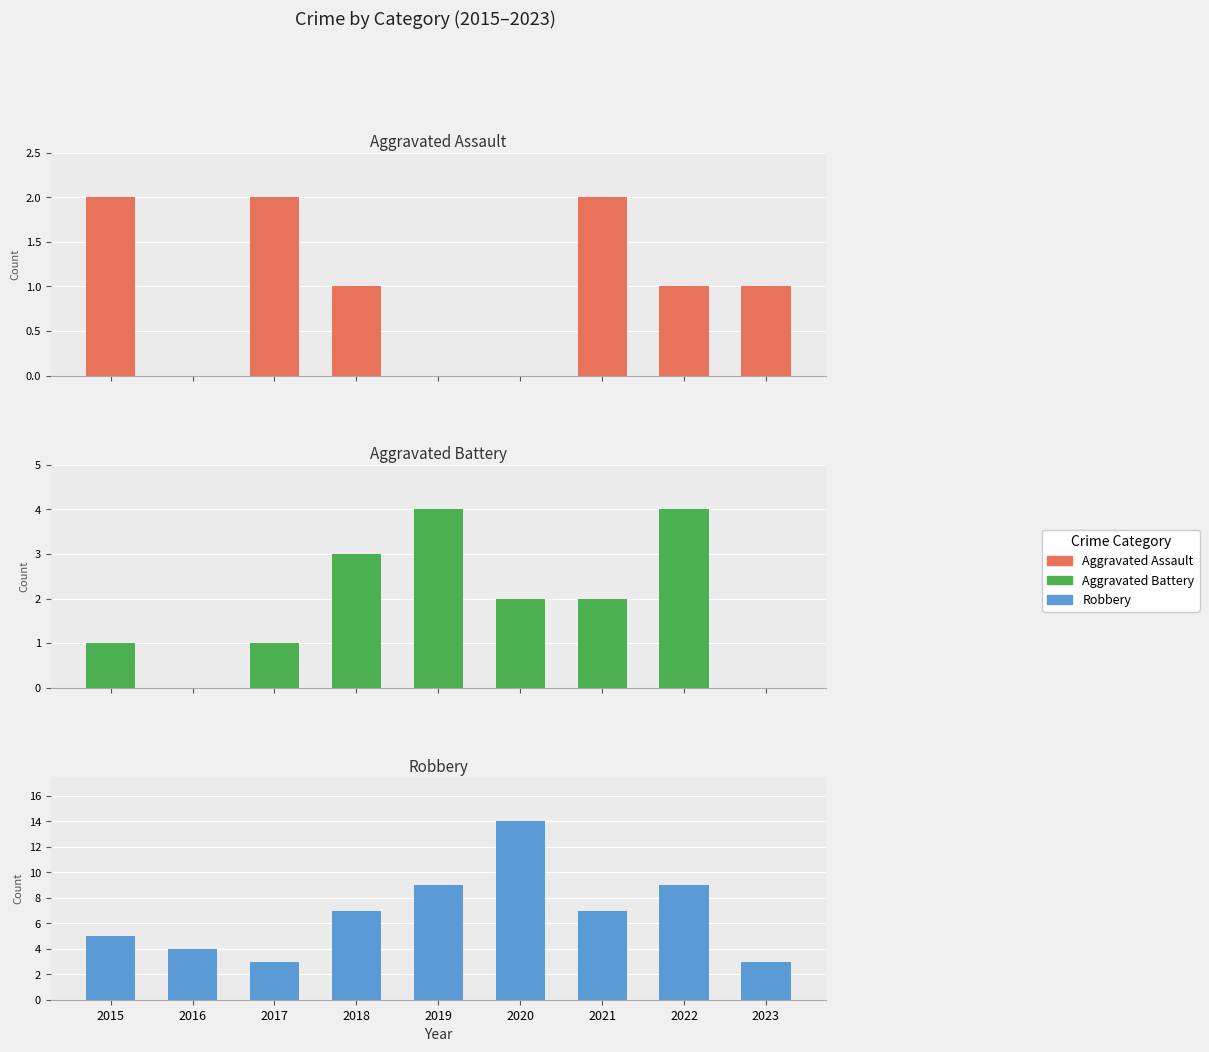

How many data points does each series have?

9